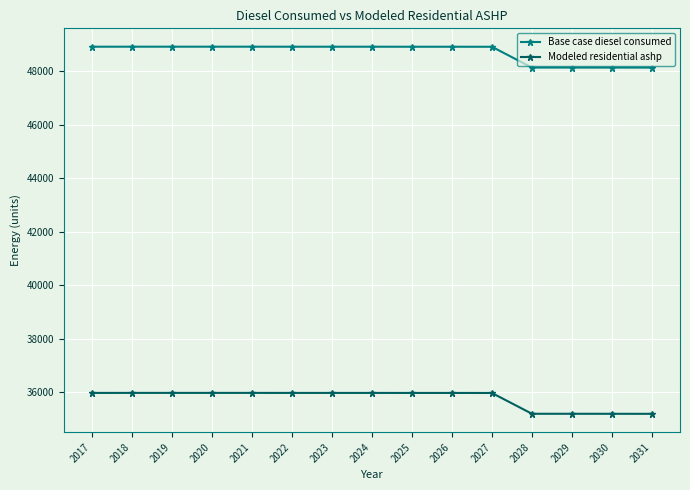

At how many categories does at least one series exceed 42277?

15